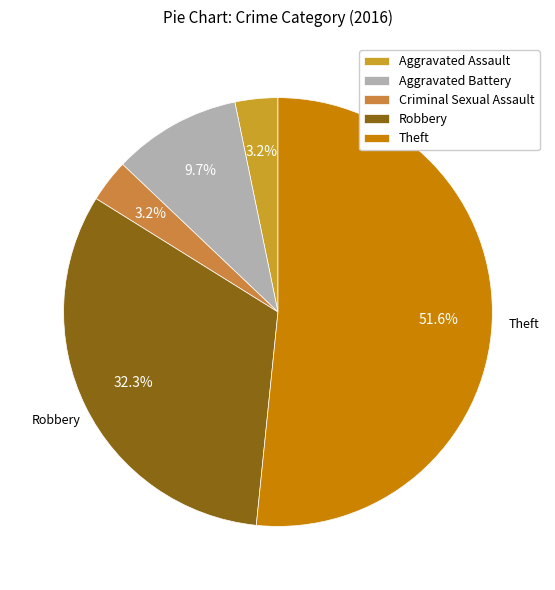

Which slice is the smallest?

Aggravated Assault